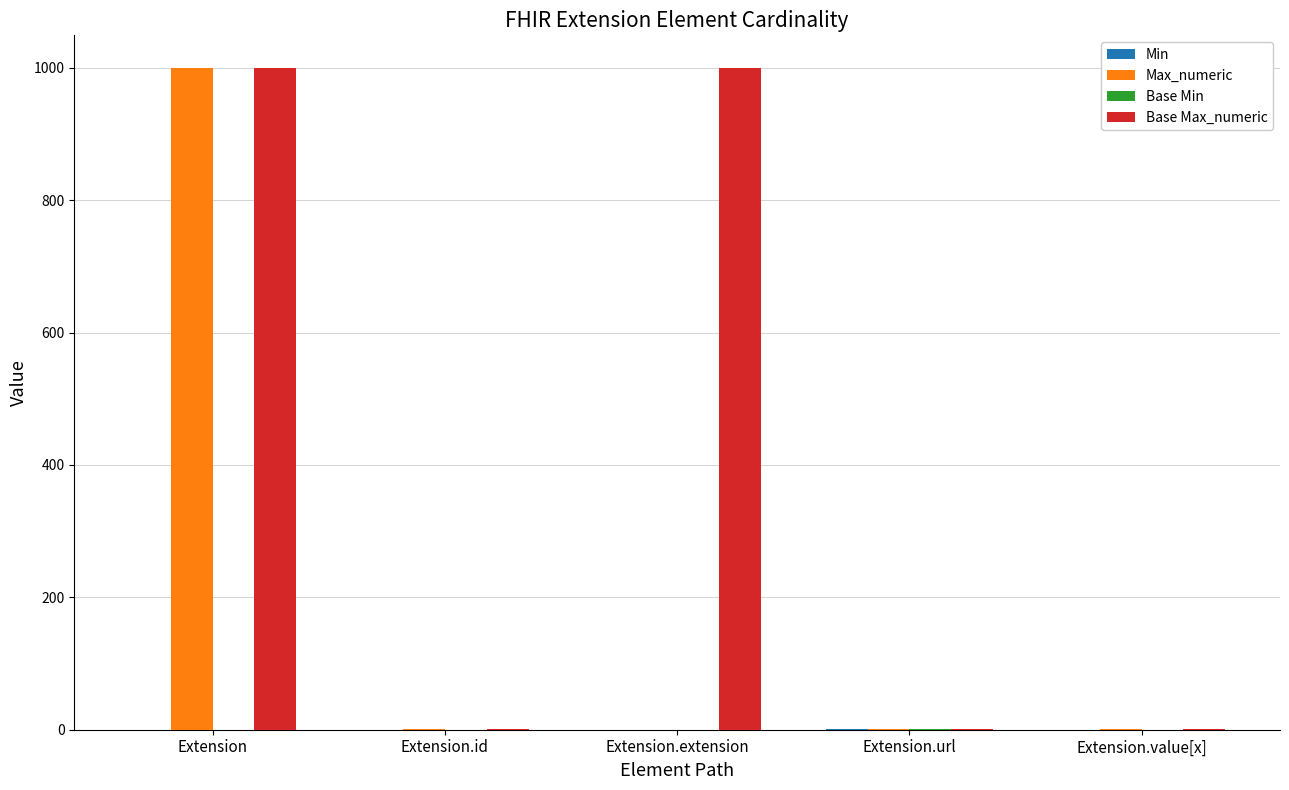

Between Extension and Extension.extension, which series saw the biggest shift?

Max_numeric